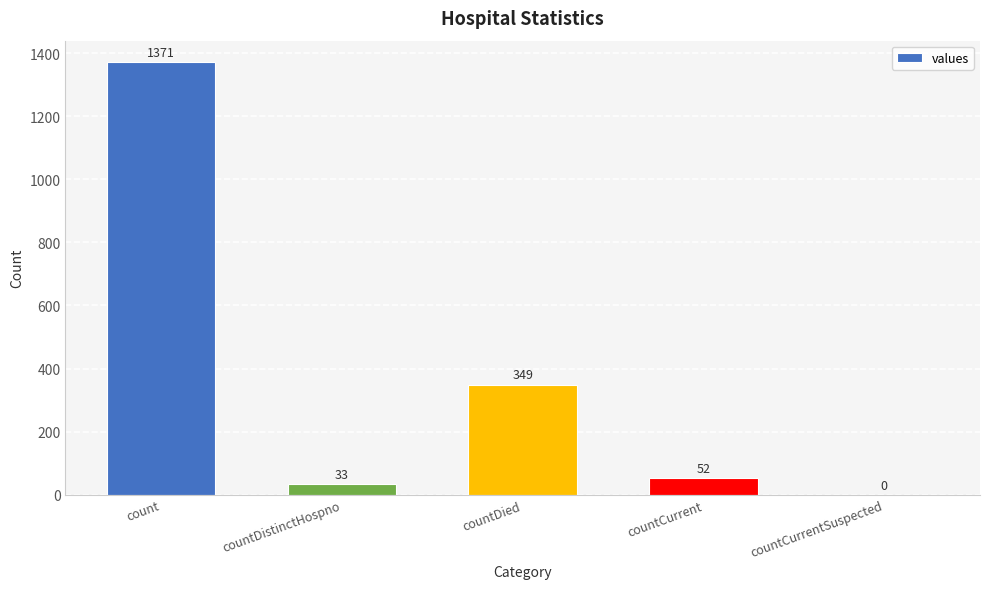

What is the approximate value at countCurrent, to the nearest 50?

50